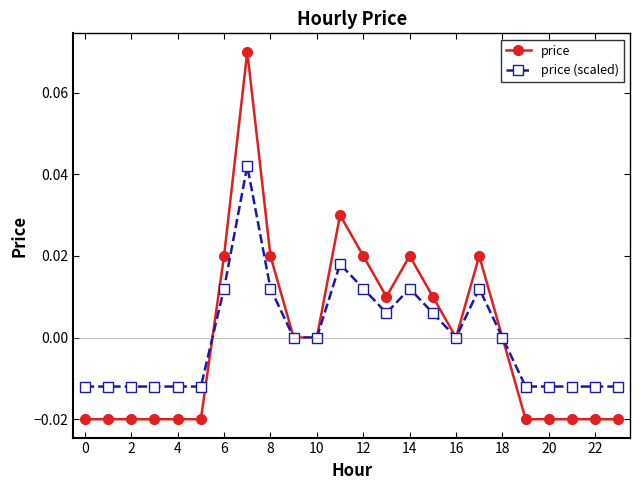

True or false: price (scaled) has more than 2 interior local peaks.

True